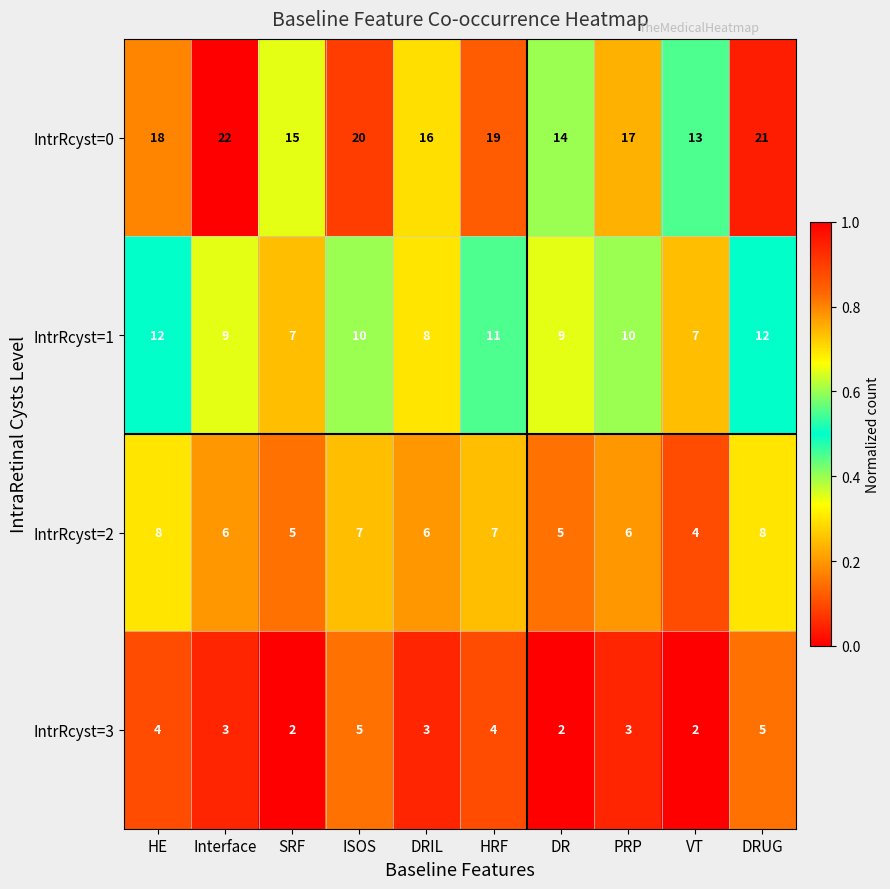

At how many categories does at least one series exceed 2?

10